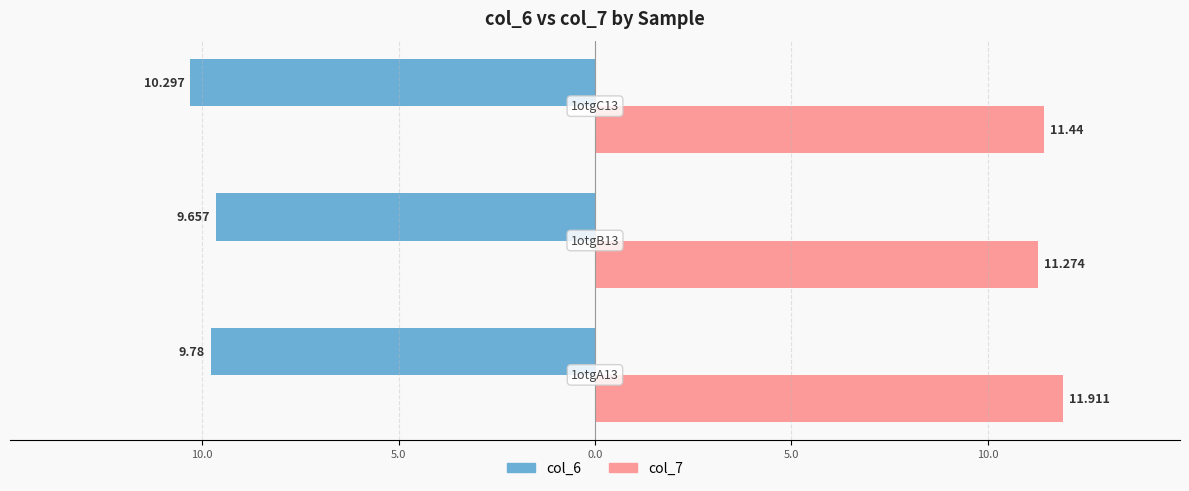

Rank the series by their average value, from highest to lowest.

col_7, col_6